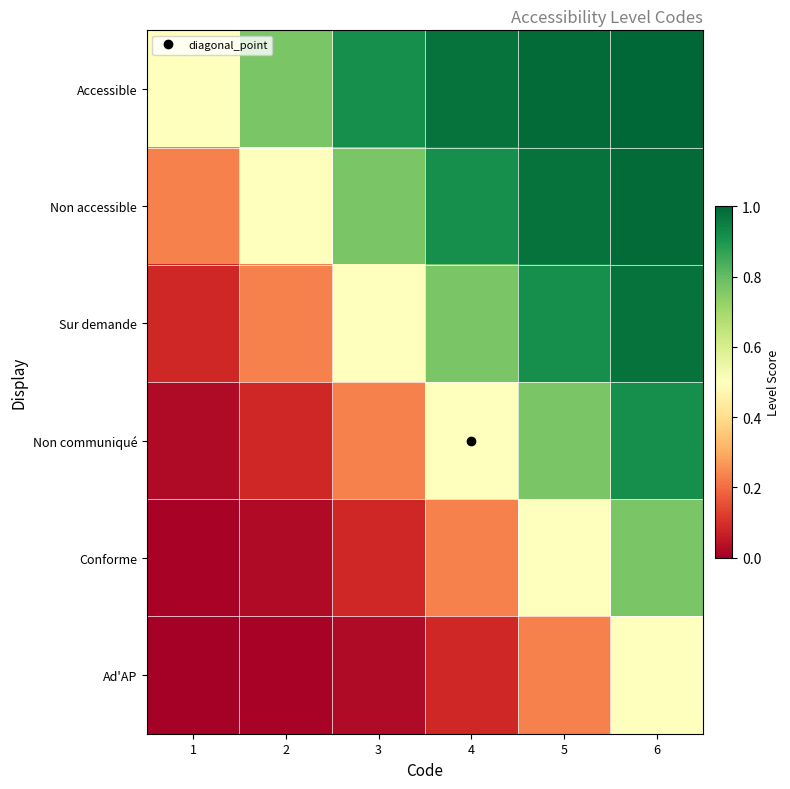

At which category is the sum across all series the highest?

6